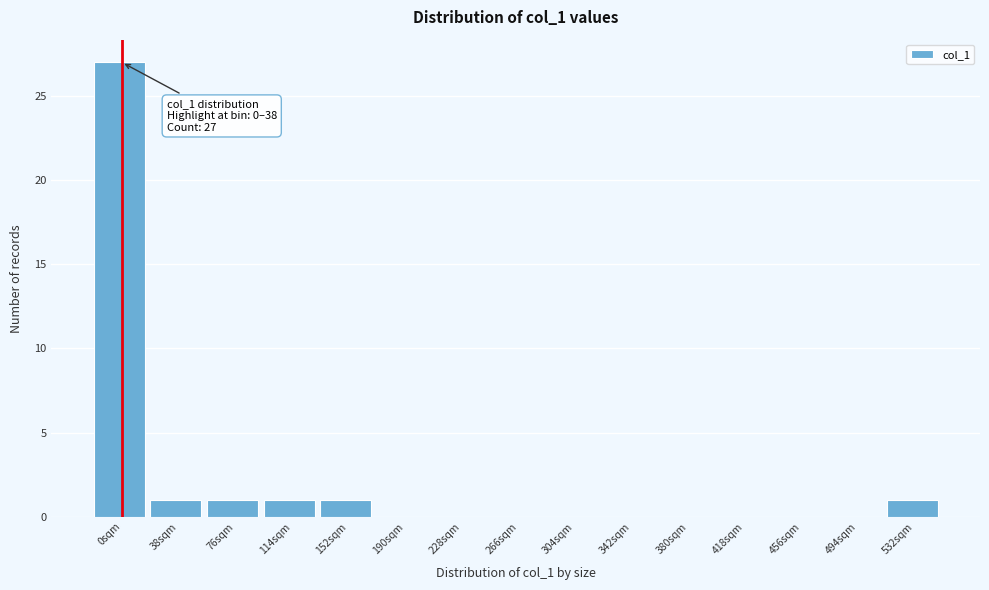

Reading left to right, transcribe all the data shown in this chart.

0sqm=27	38sqm=1	76sqm=1	114sqm=1	152sqm=1	190sqm=0	228sqm=0	266sqm=0	304sqm=0	342sqm=0	380sqm=0	418sqm=0	456sqm=0	494sqm=0	532sqm=1